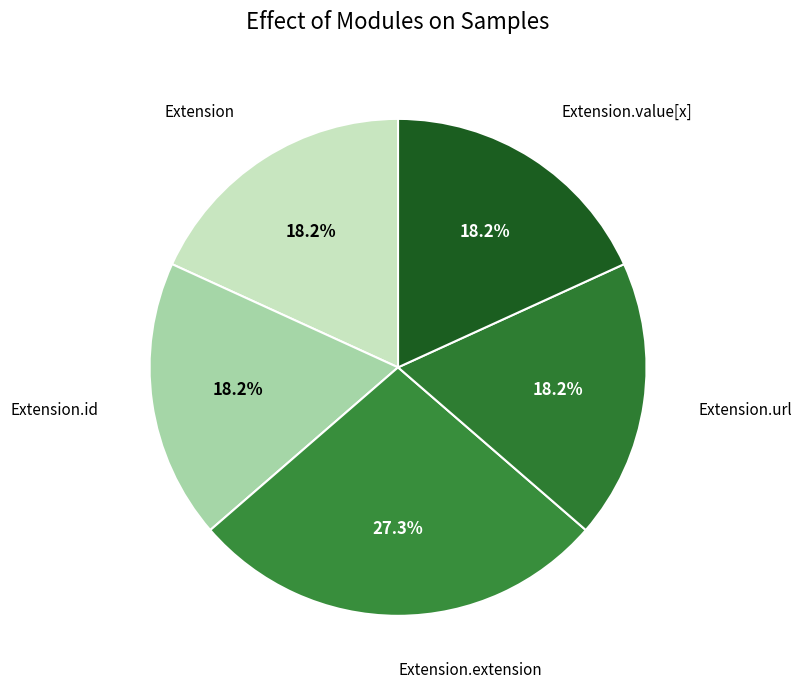

How many slices are in this pie chart?

5